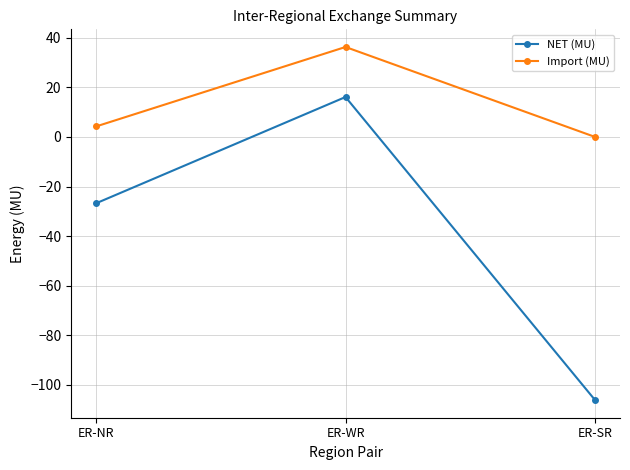

Is it true that NET (MU) equals -26.8 at ER-NR?

True